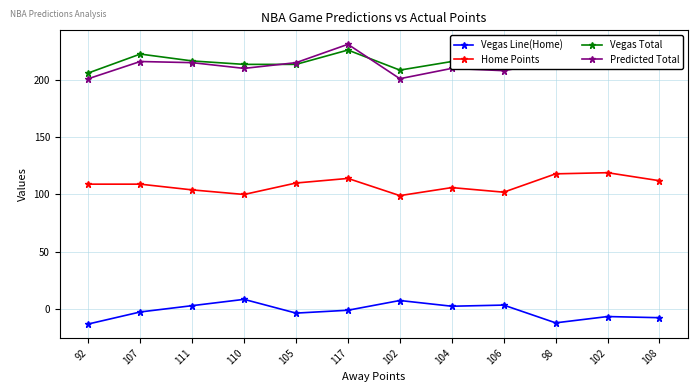

Rank the categories by Vegas Line(Home) value from highest to lowest.

110, 102, 106, 111, 104, 117, 107, 105, 102, 108, 98, 92